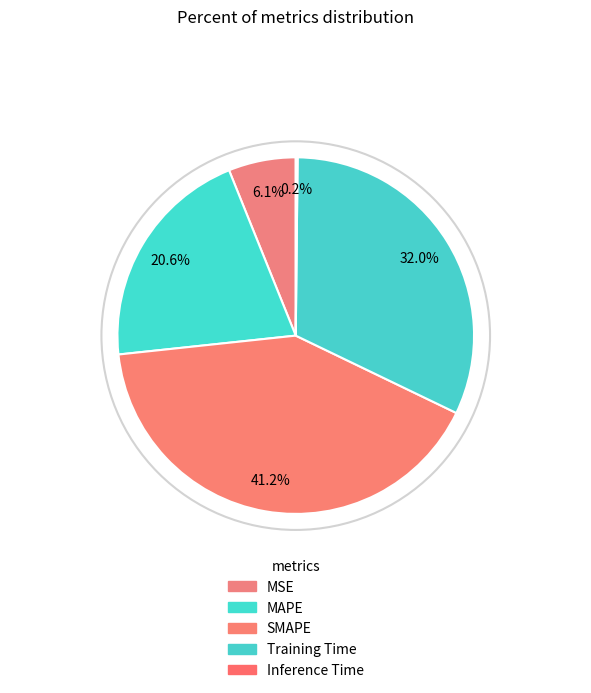

Which slice is the smallest?

Inference Time